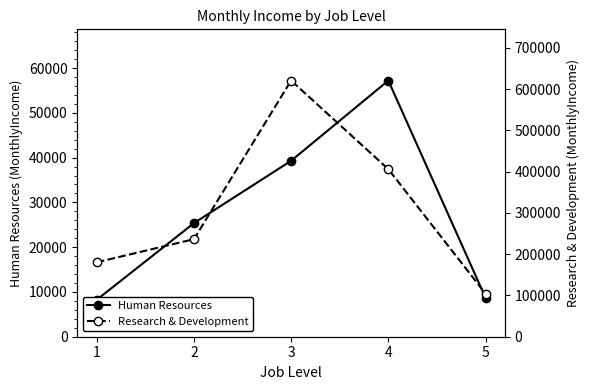

At how many categories does at least one series exceed 89627?

5